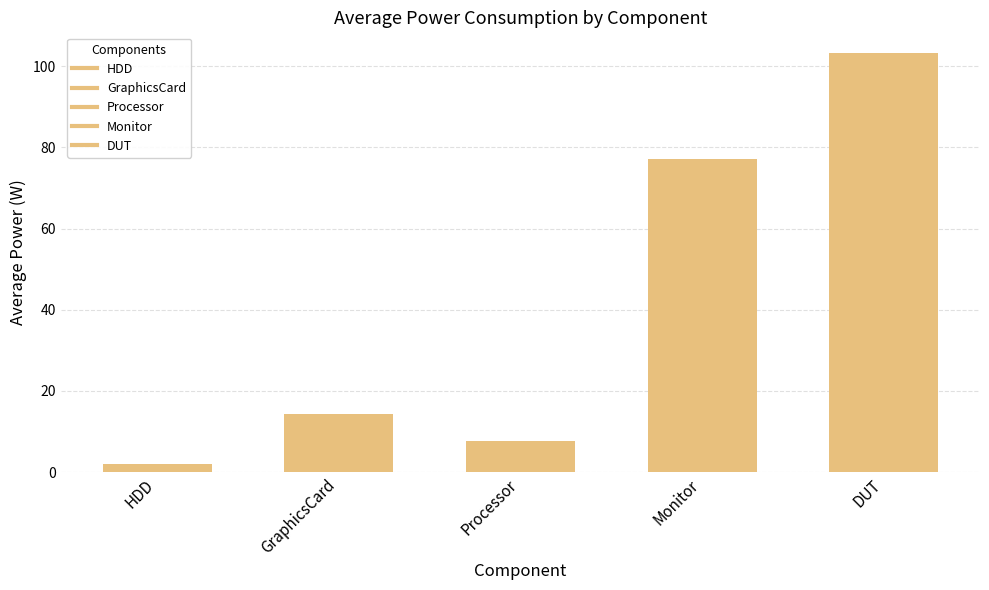

The chart shows a value of 7.8 at Processor. True or false?

True